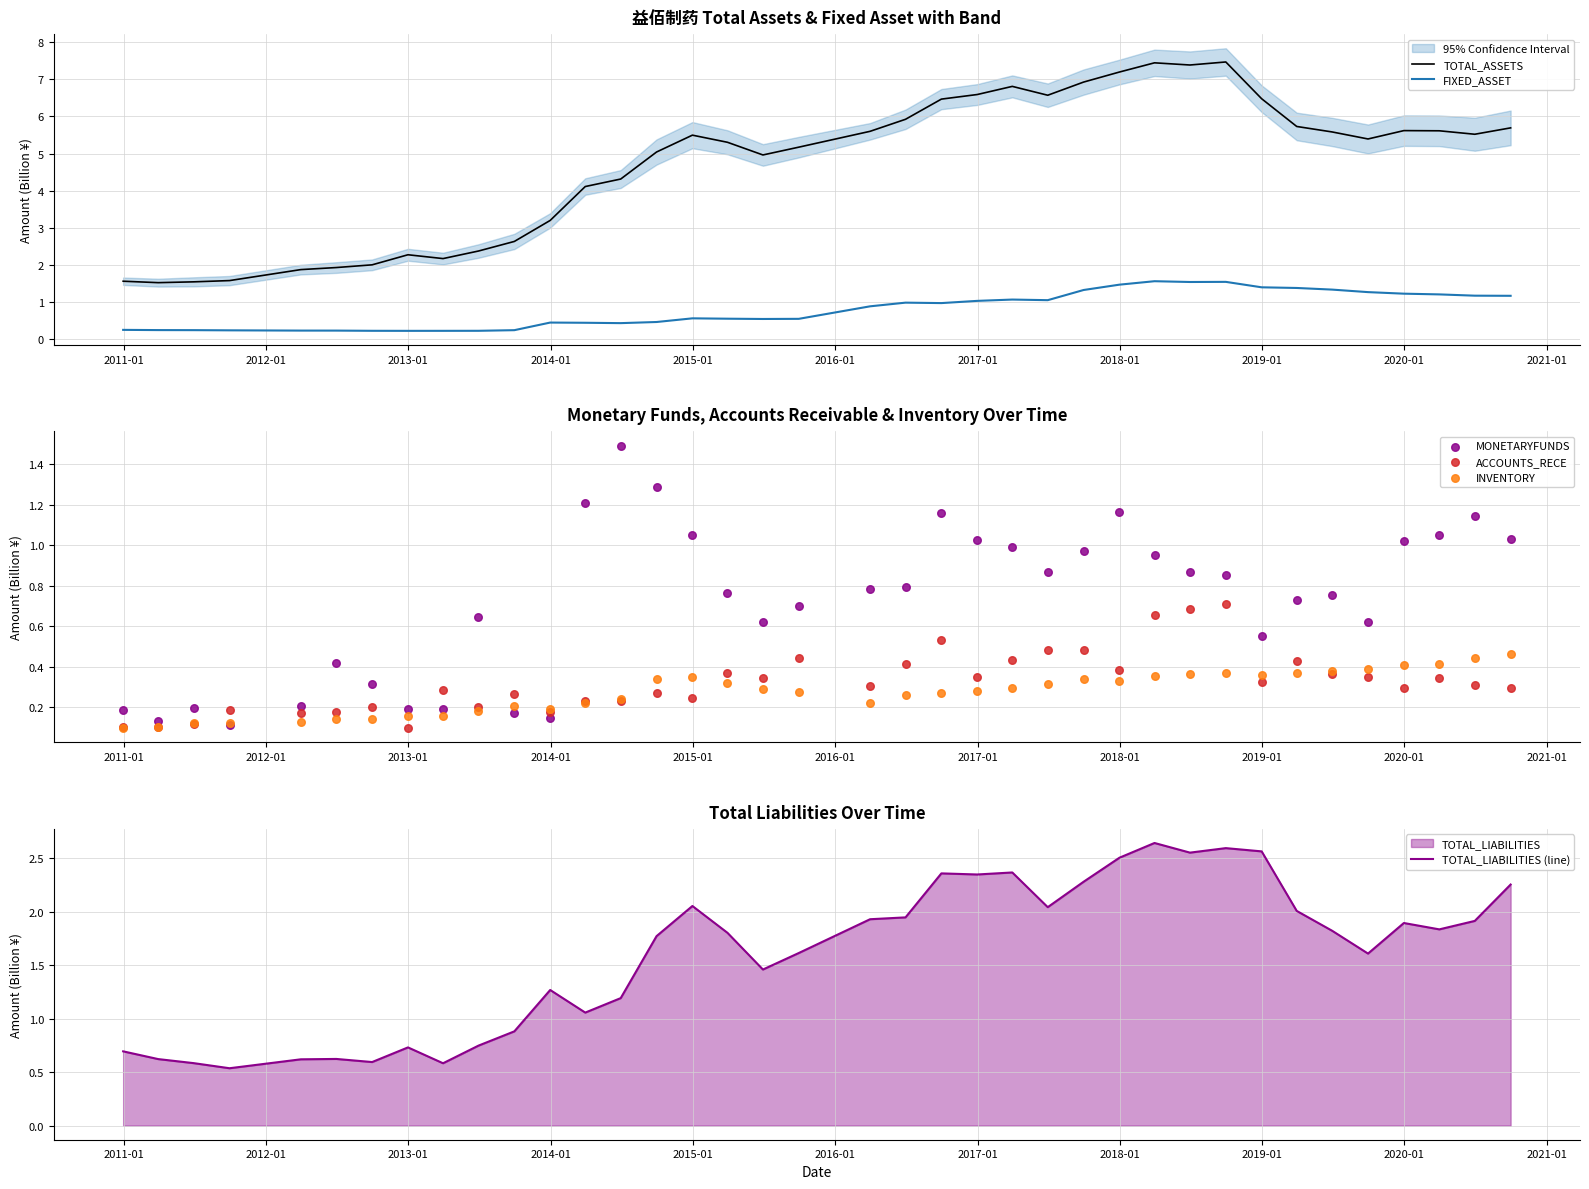

What is the maximum value for TOTAL_ASSETS?

7.5